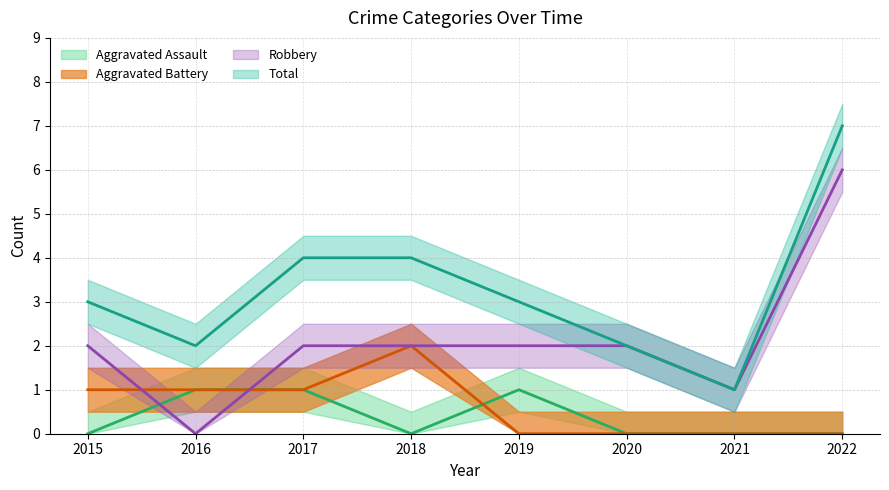

What is the total value across all series at 2016?

4